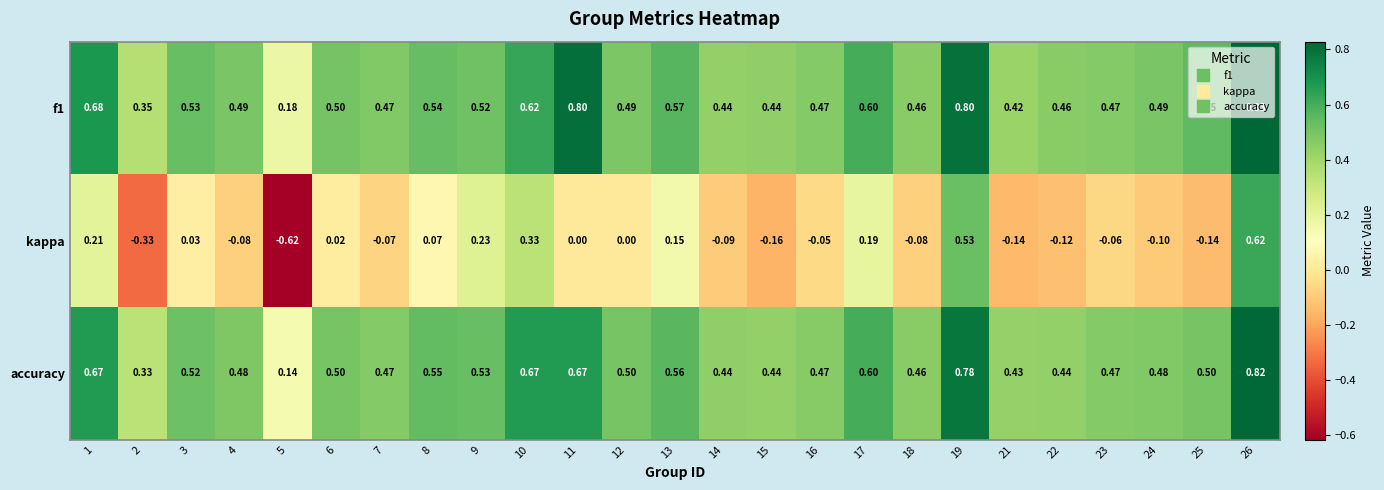

What is the total value across all series at 16?

0.9